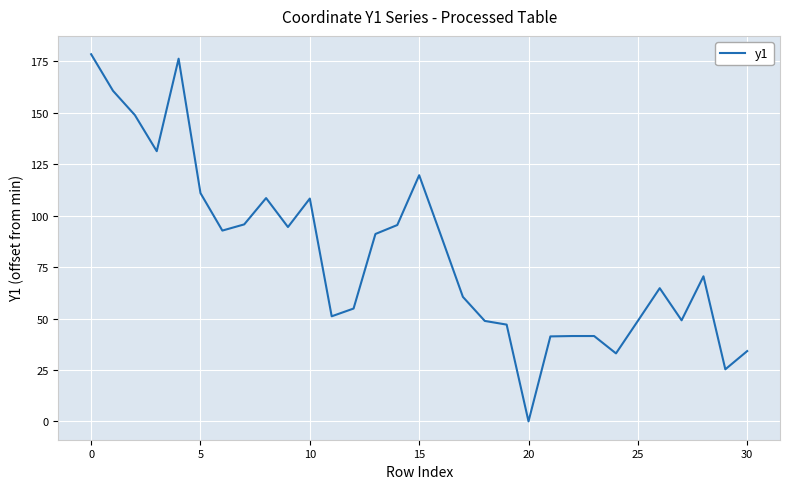

What is the greatest value displayed?

178.5